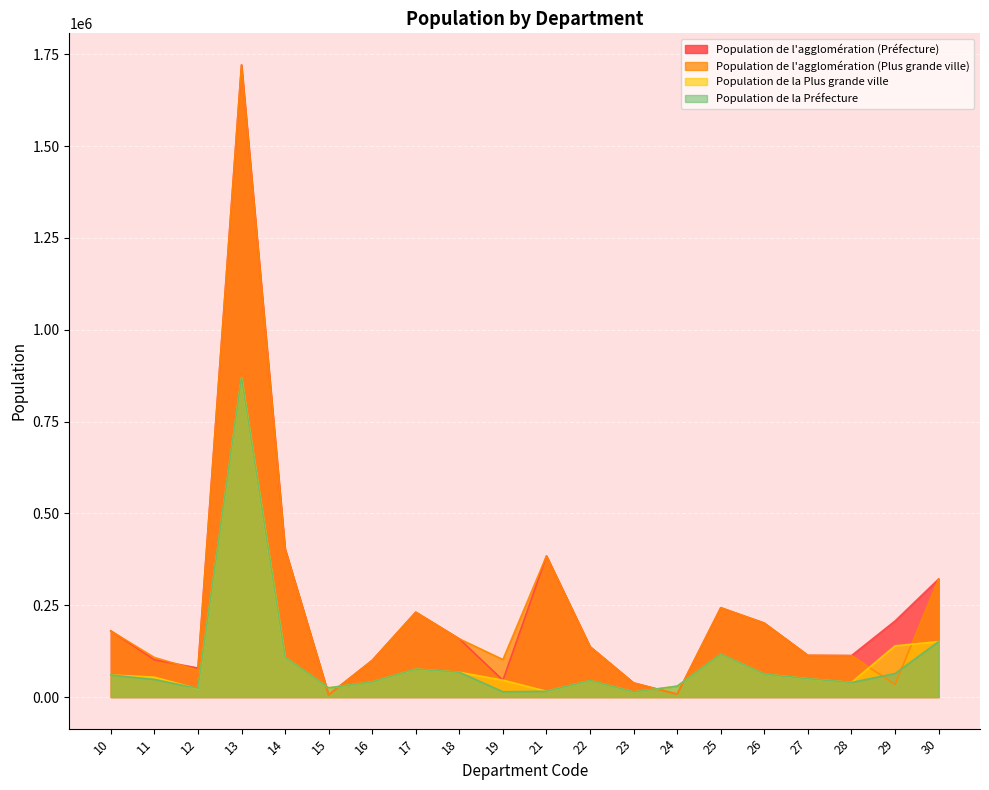

Reading right to left, what are all the values shown in this chart?

Population de la Préfecture: 30=151001	29=63861	28=39784	27=49804	26=62481	25=116672	24=29605	23=13778	22=44859	21=15692	19=14248	18=67468	17=76013	16=41039	15=25008	14=108365	13=870018	12=23632	11=47848	10=60105
Population de l'agglomération (Préfecture): 30=321253	29=206983	28=112768	27=113518	26=201182	25=243157	24=7837	23=38306	22=136981	21=384088	19=45684	18=158325	17=231004	16=99769	15=6231	14=403292	13=1720941	12=78958	11=101328	10=180118
Population de la Plus grande ville: 30=151001	29=139432	28=39784	27=49804	26=62481	25=116672	24=29605	23=13778	22=44859	21=15692	19=45957	18=67468	17=76013	16=41039	15=25008	14=108365	13=870018	12=22495	11=53996	10=60105
Population de l'agglomération (Plus grande ville): 30=321253	29=34111	28=112768	27=113518	26=201182	25=243157	24=7837	23=38306	22=136981	21=384088	19=102028	18=158325	17=231004	16=99769	15=6231	14=403292	13=1720941	12=73043	11=107666	10=180118